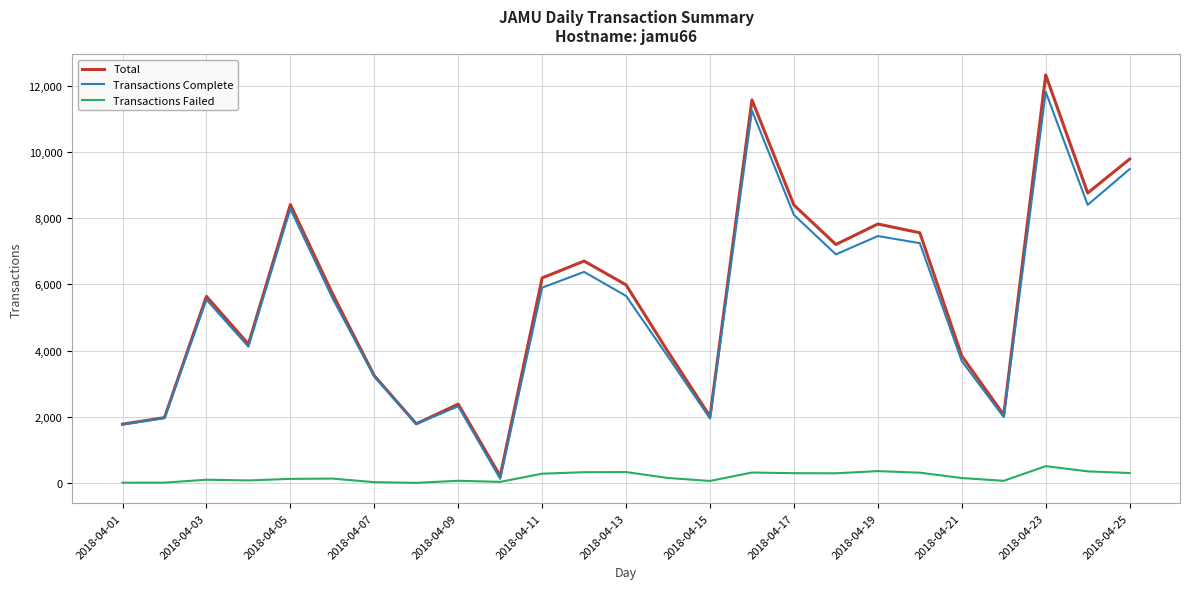

What are all the series names shown in the legend?

Total, Transactions Complete, Transactions Failed